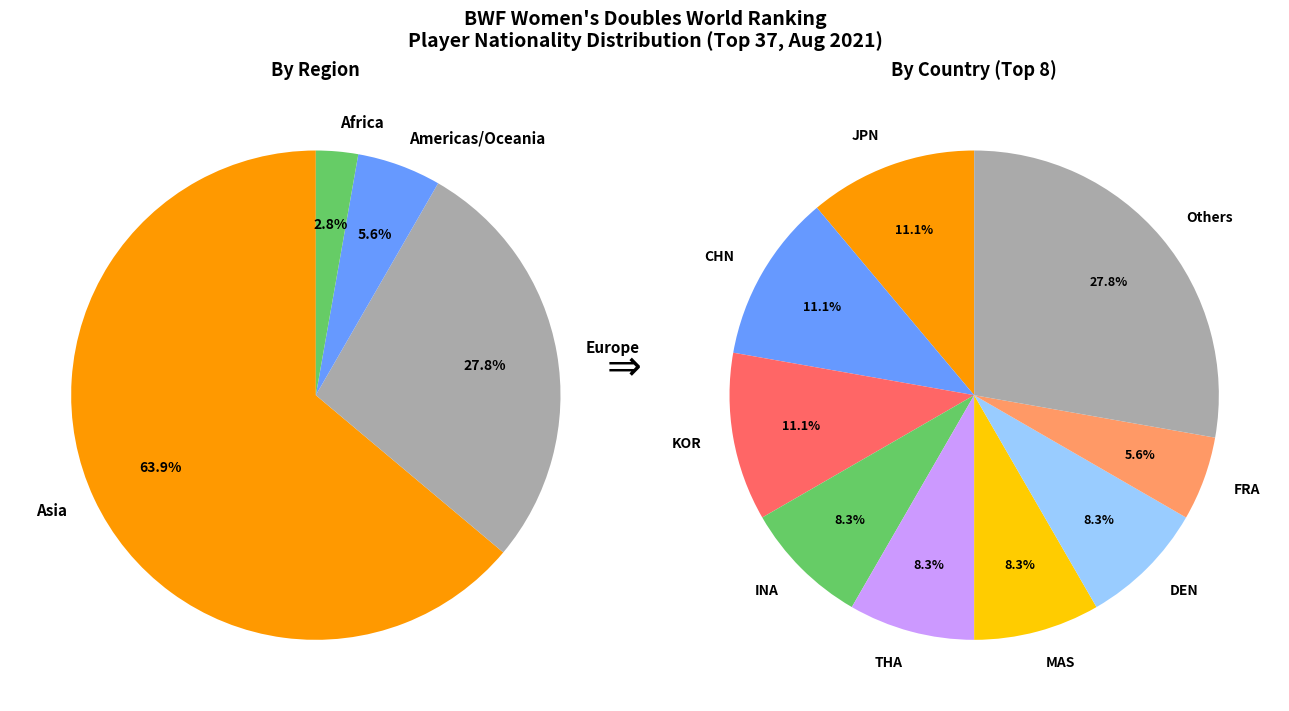

What is the total percentage of FRA and DEN?

13.9%